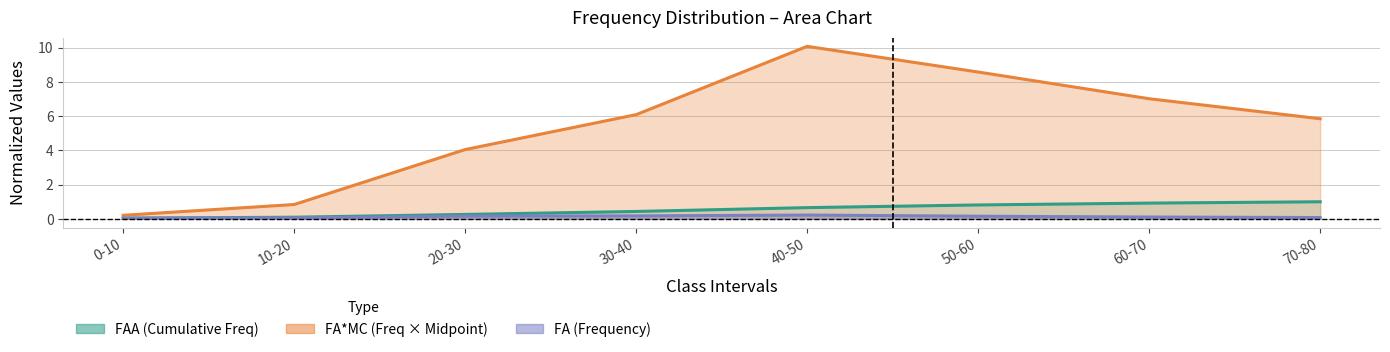

Which series has the largest range (max minus min)?

FA*MC (Cumulative)